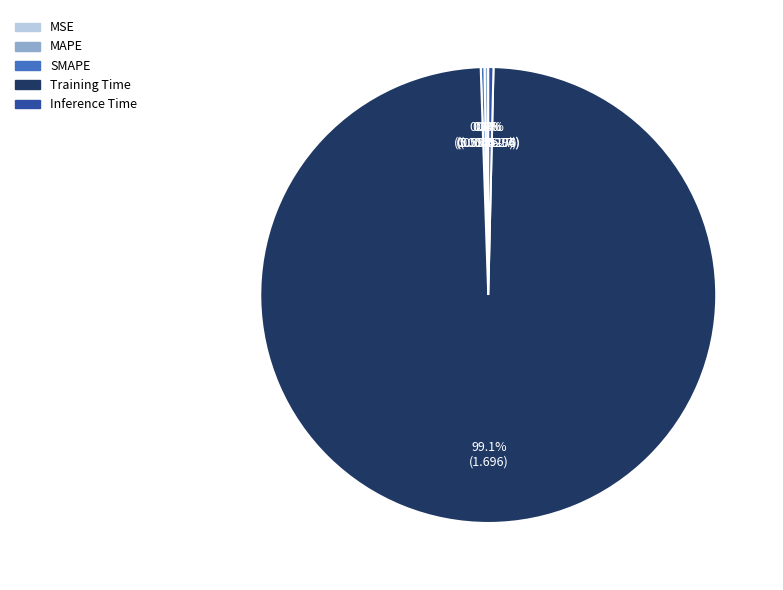

What is the largest slice in the pie chart?

Training Time